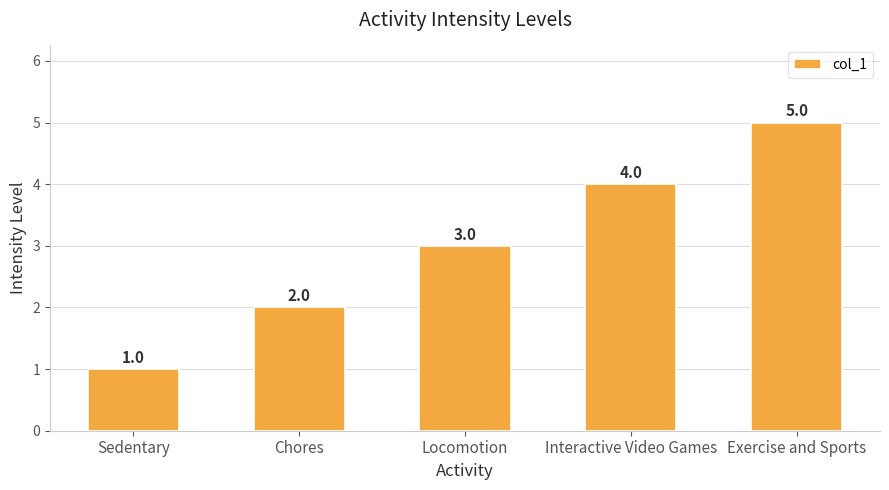

At which label is the value closest to 3?

Locomotion